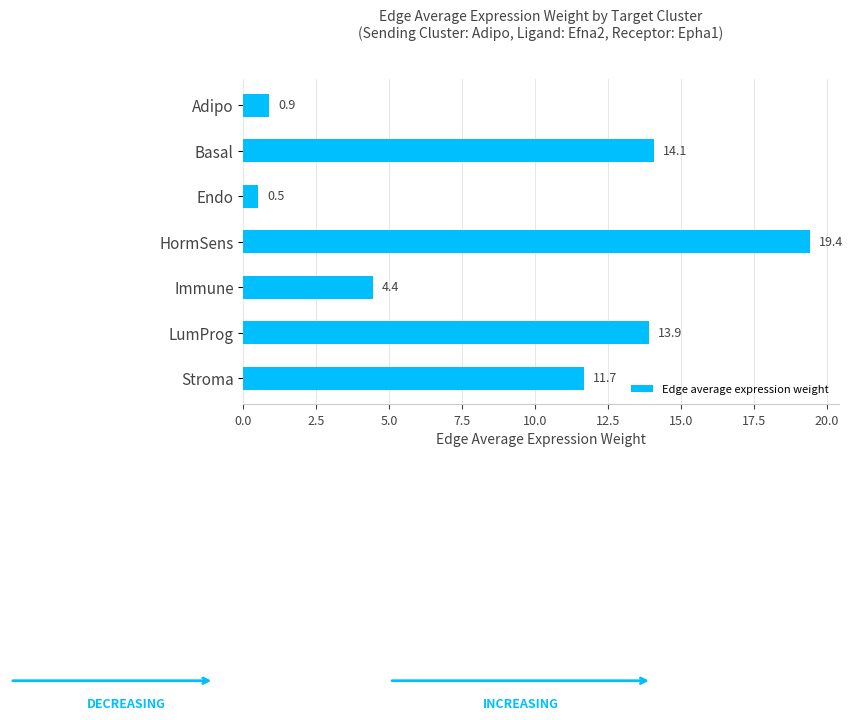

Where is the data nearest to the value 9?

Stroma